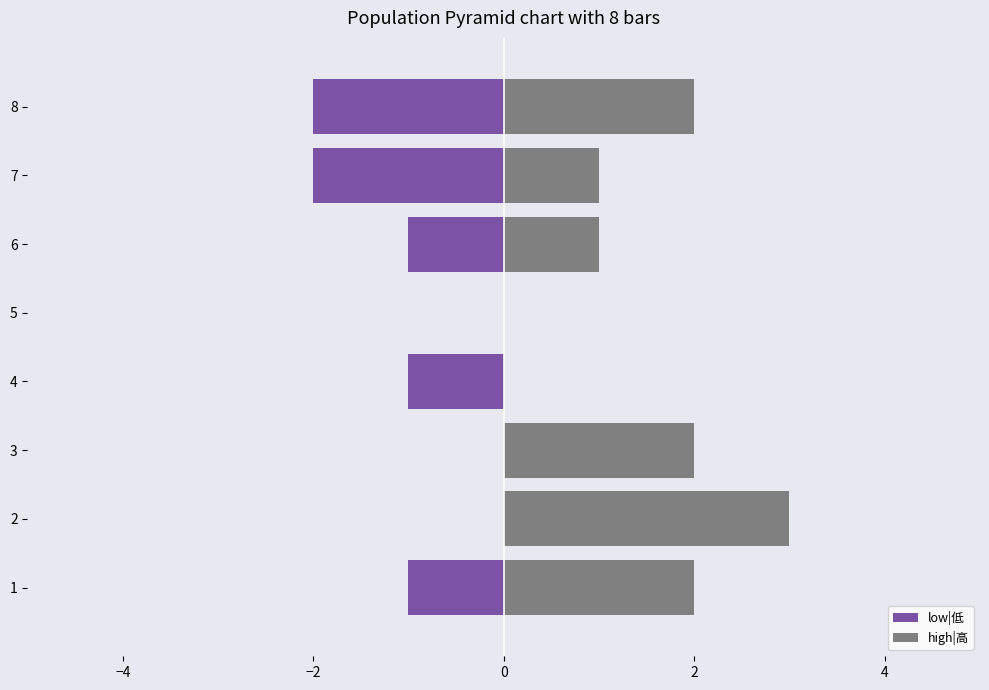

What is the smallest value displayed?

-2